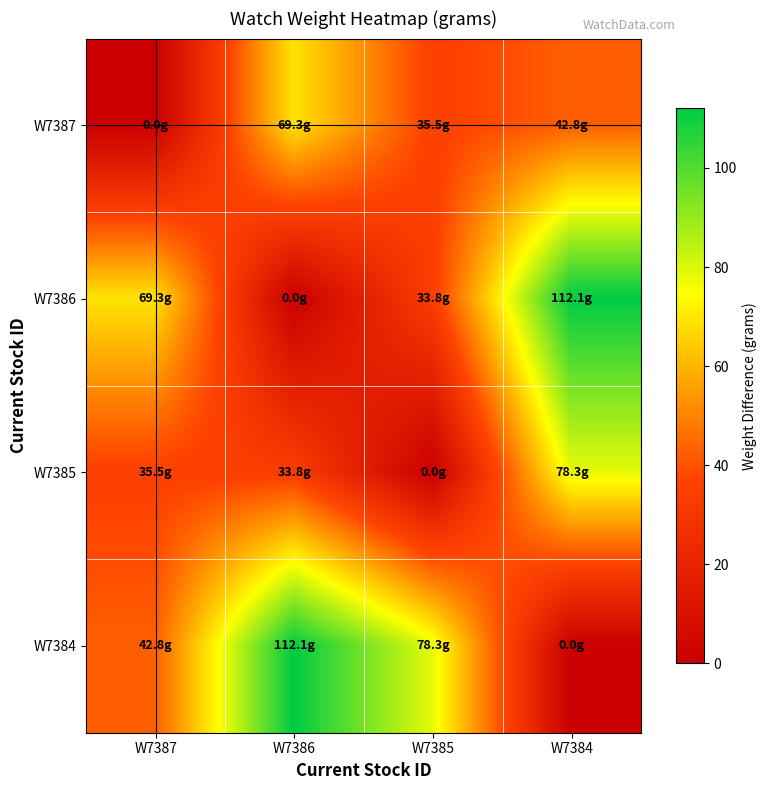

Reading left to right, list all the values displayed in this chart.

W7387: W7387=0.0	W7386=69.3	W7385=35.5	W7384=42.8
W7386: W7387=69.3	W7386=0.0	W7385=33.8	W7384=112.1
W7385: W7387=35.5	W7386=33.8	W7385=0.0	W7384=78.3
W7384: W7387=42.8	W7386=112.1	W7385=78.3	W7384=0.0